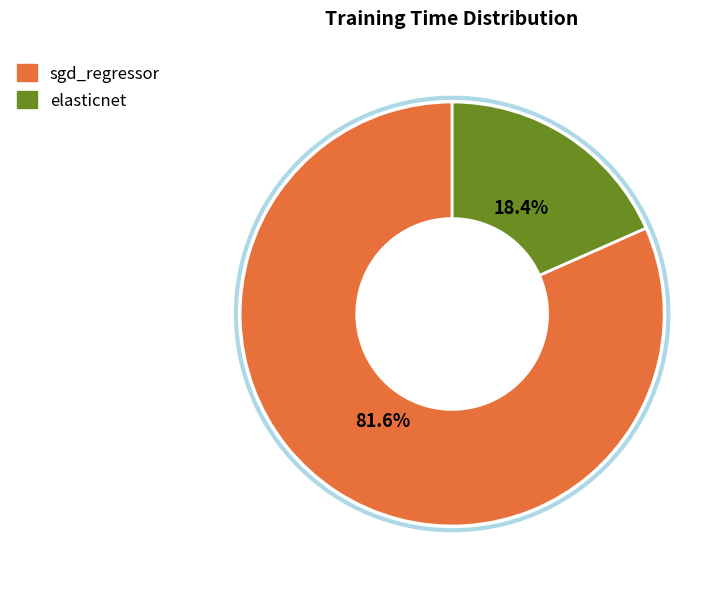

Is elasticnet the majority of the pie?

No